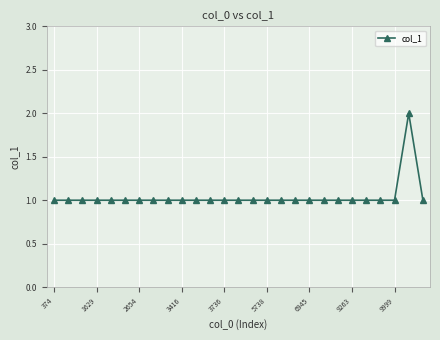

How many lines are shown in the chart?

1